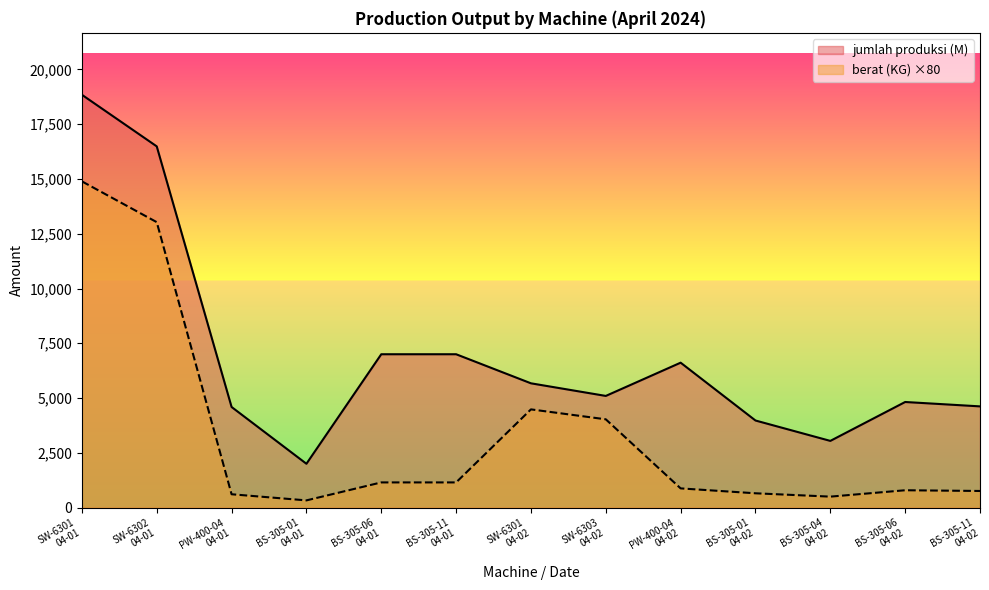

Which series has the largest range (max minus min)?

jumlah produksi (M)